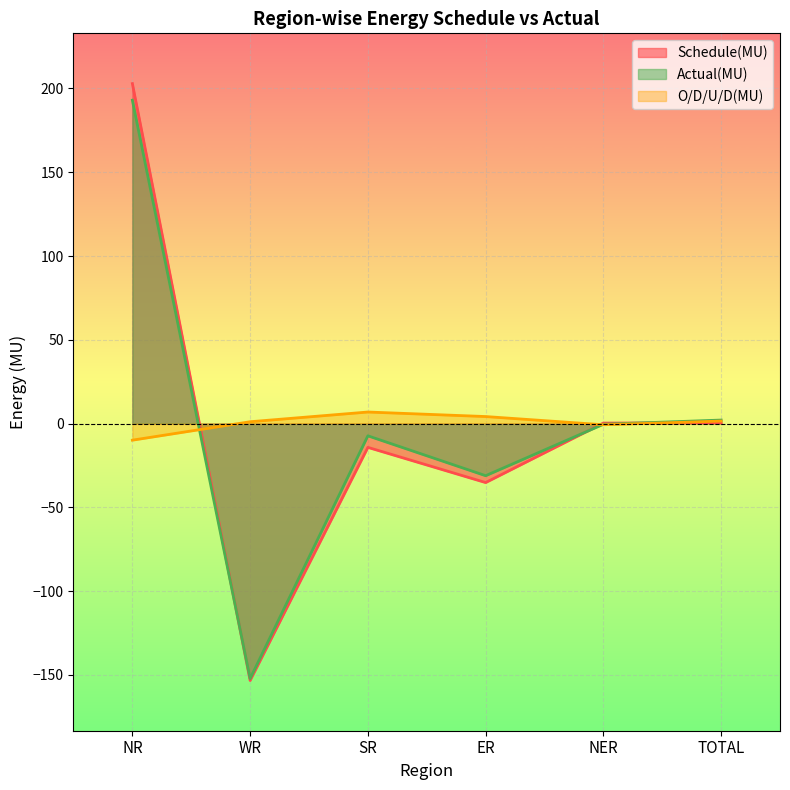

The Actual(MU) series shows -259.3 at WR. True or false?

False